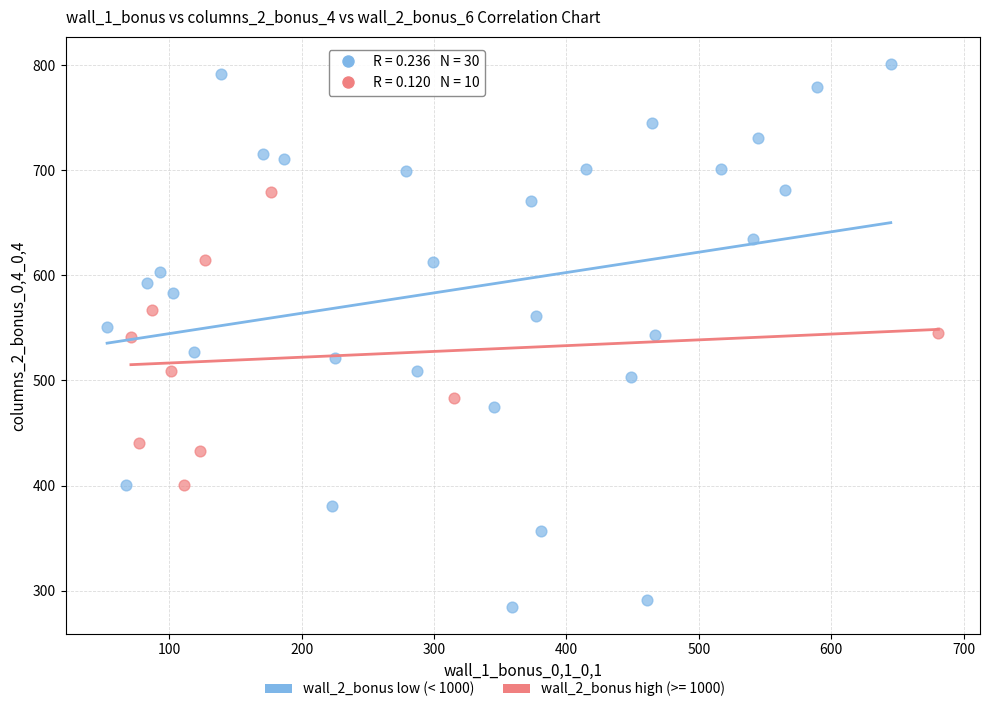

Which series has the largest Y range (max minus min)?

wall_2_bonus low (< 1000)